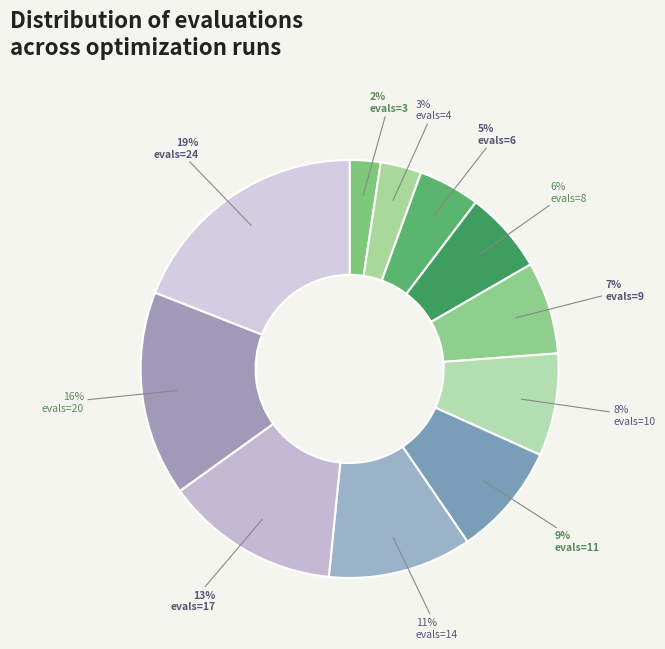

Does evals=8 represent more than half of the total?

No